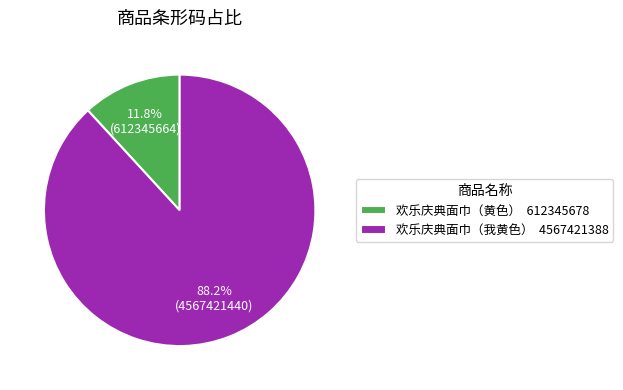

Is there any slice that represents more than half of the pie?

Yes